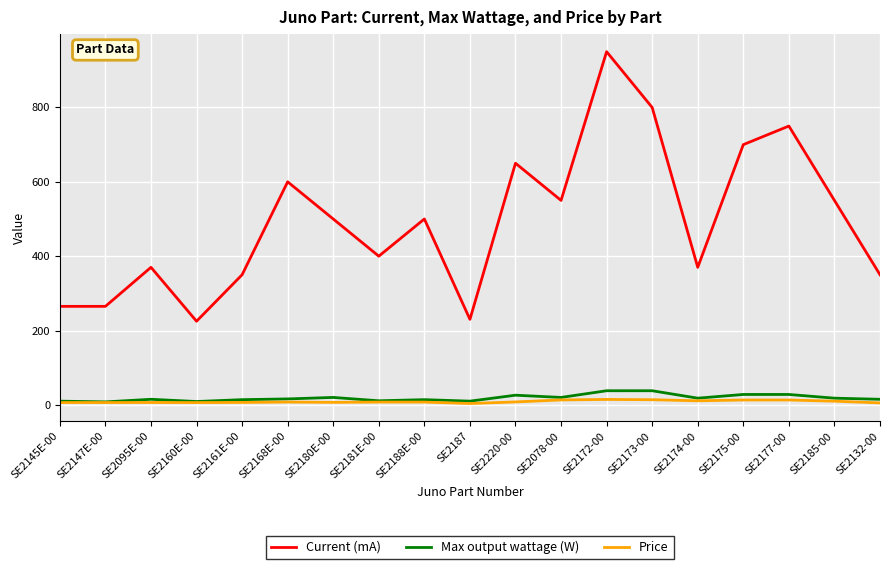

Where is Current (mA) nearest to the value 587?

SE2168E-00